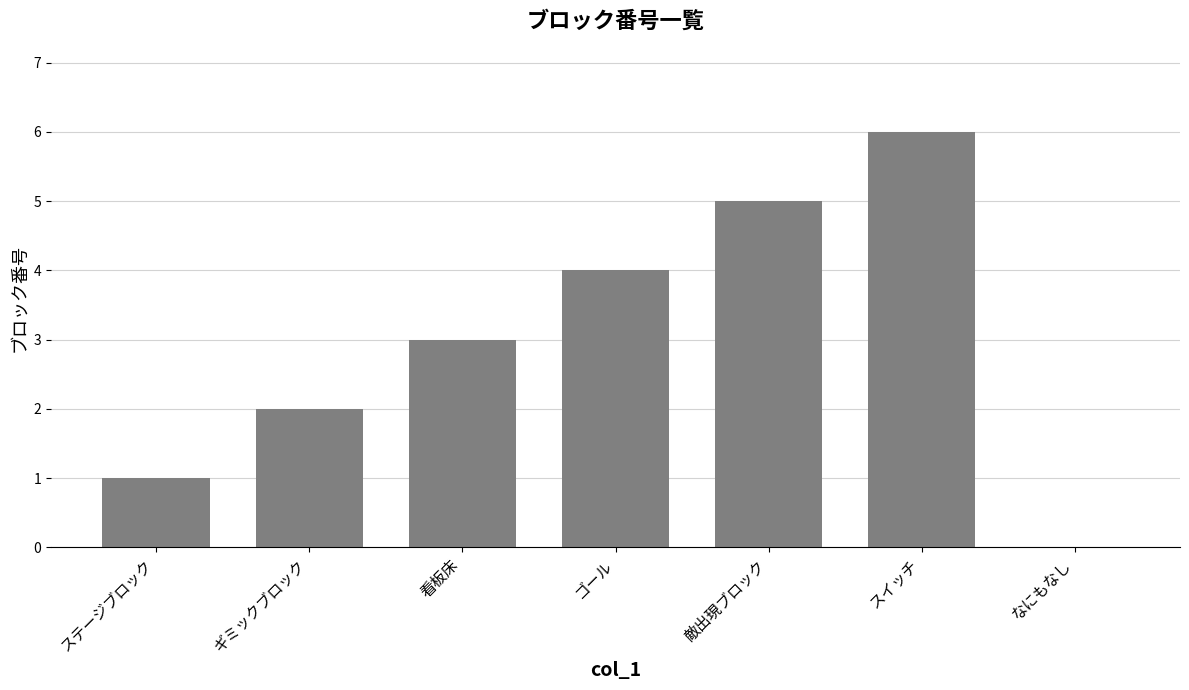

What is the maximum value shown in the chart?

6